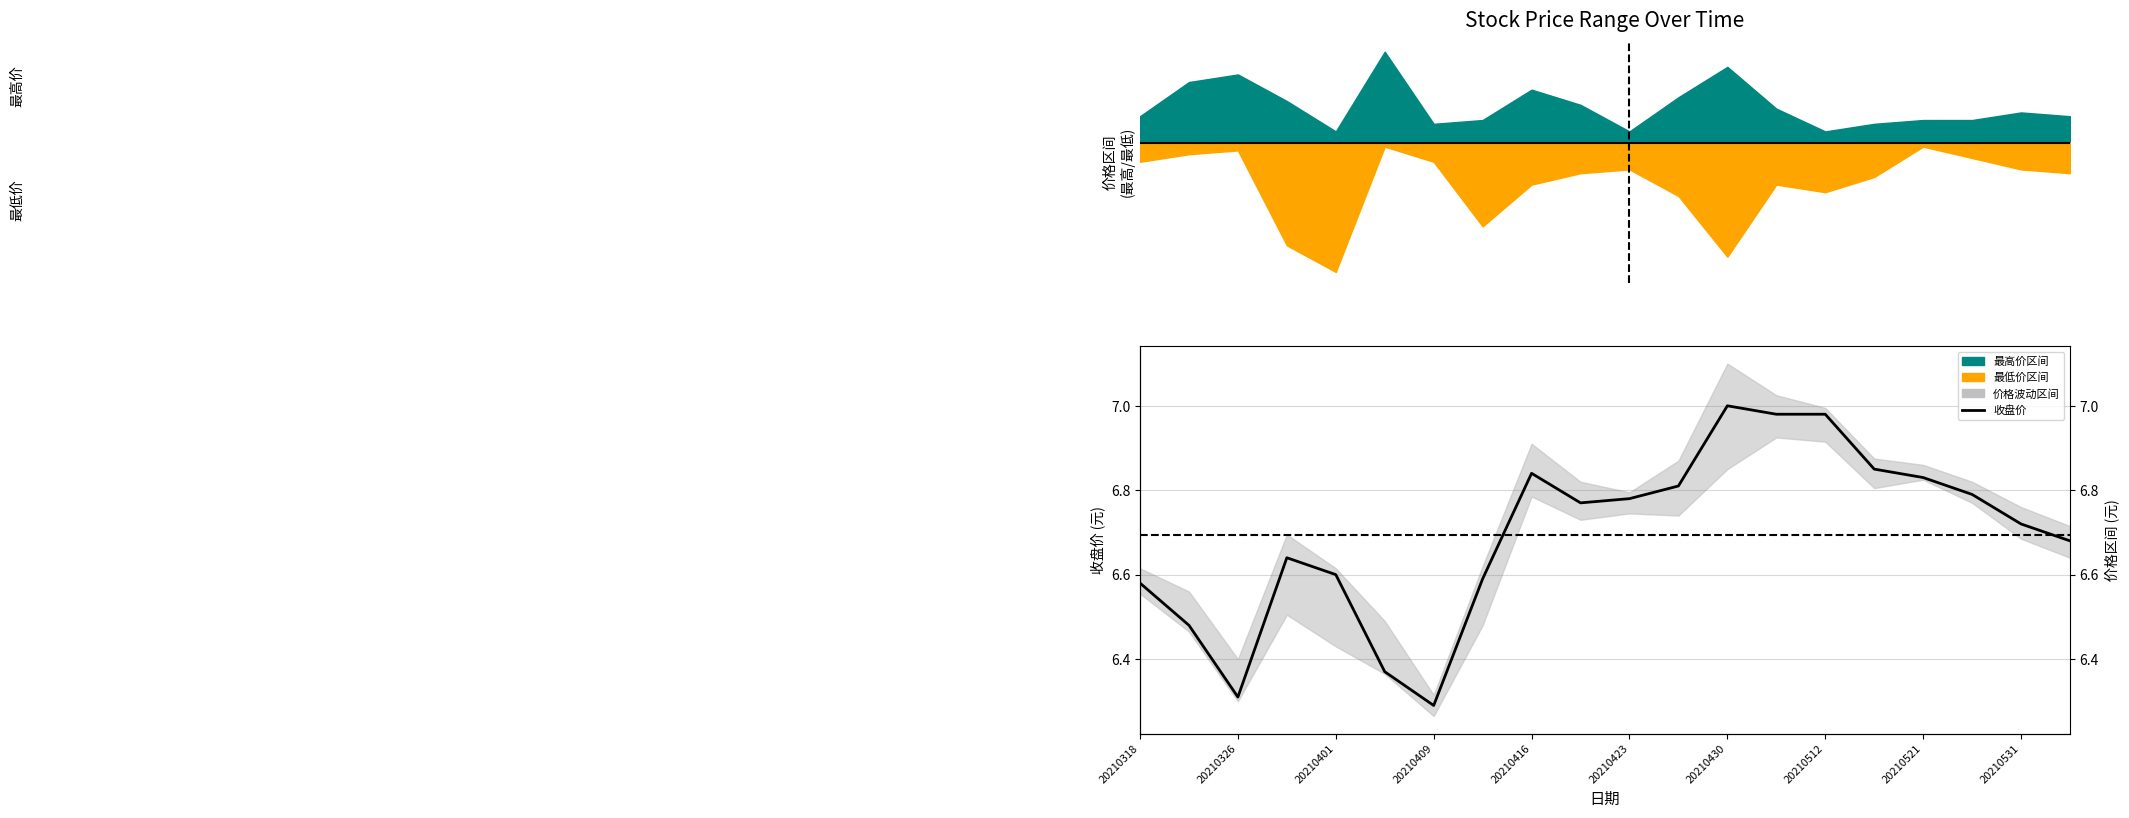

Where is the first local minimum?

20210326